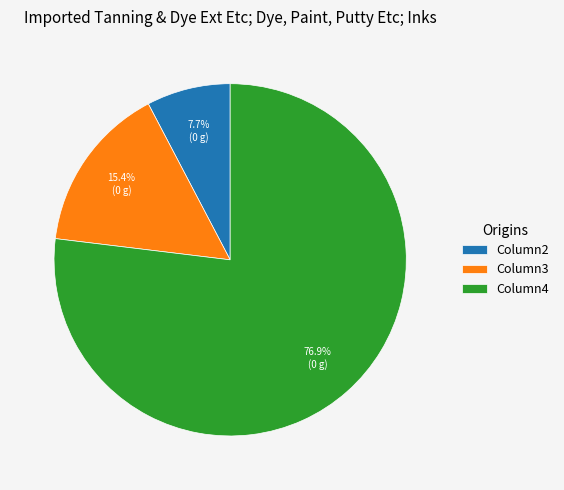

What is the smallest slice in the pie chart?

Column2